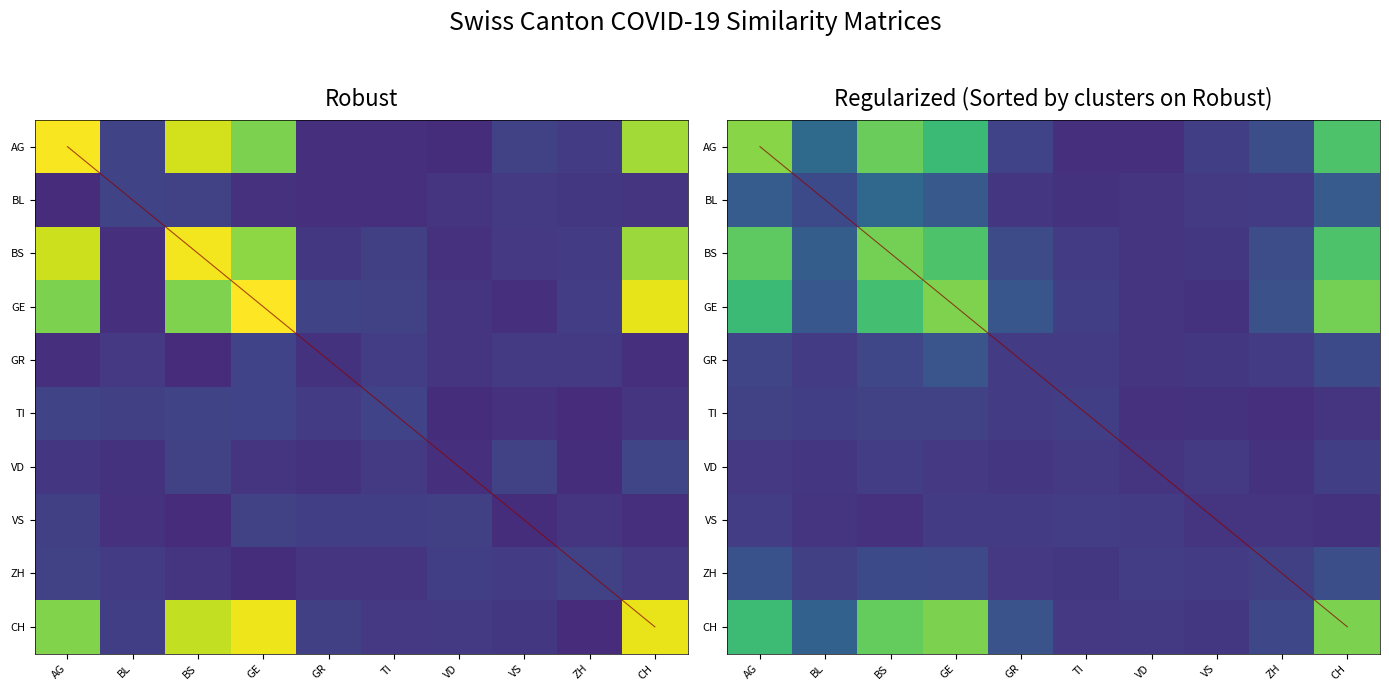

At AG, list the series in order from smallest to largest.

VD, VS, TI, GR, ZH, BL, GE, CH, BS, AG